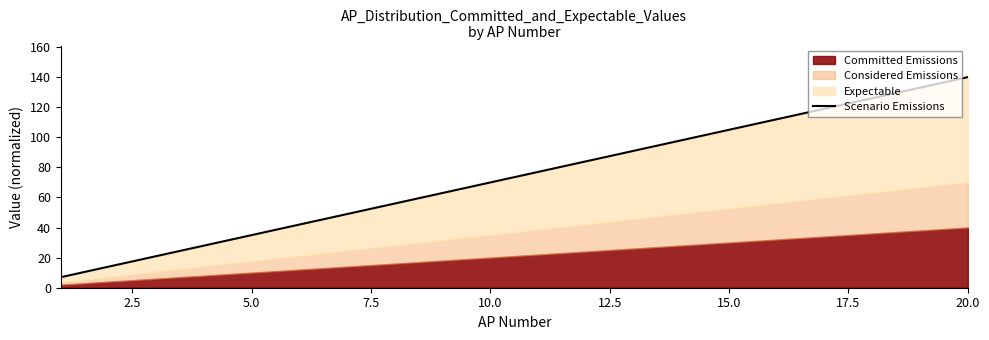

True or false: the data shows 209 at 16.

False